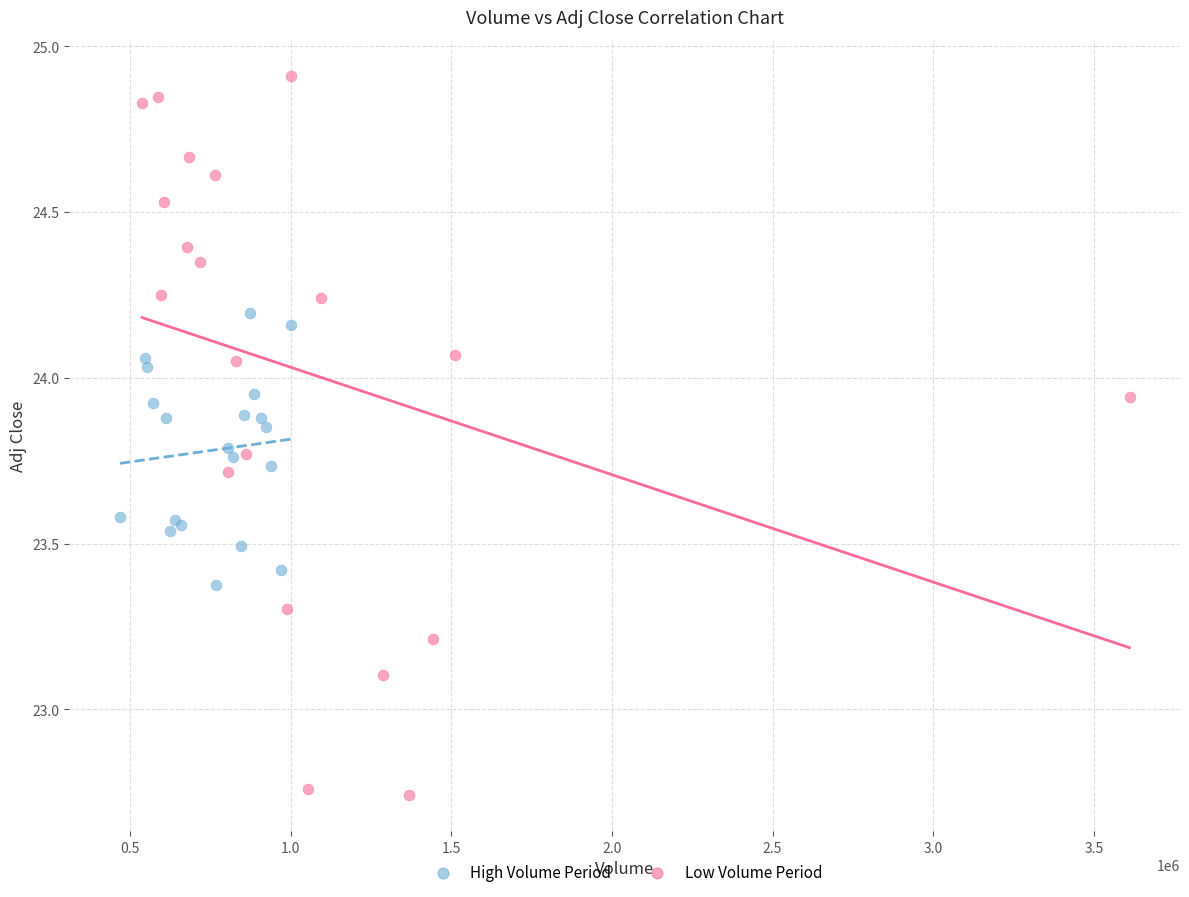

What are all the series names shown in the legend?

High Volume Period, Low Volume Period